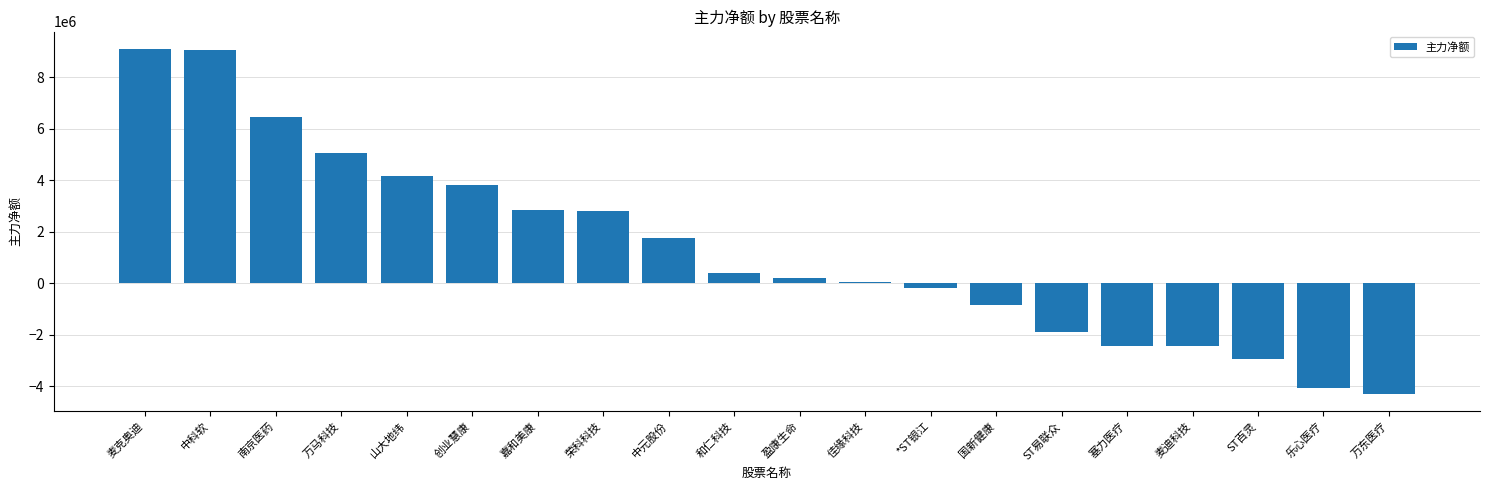

The value at 麦克奥迪 is 9100273. True or false?

True